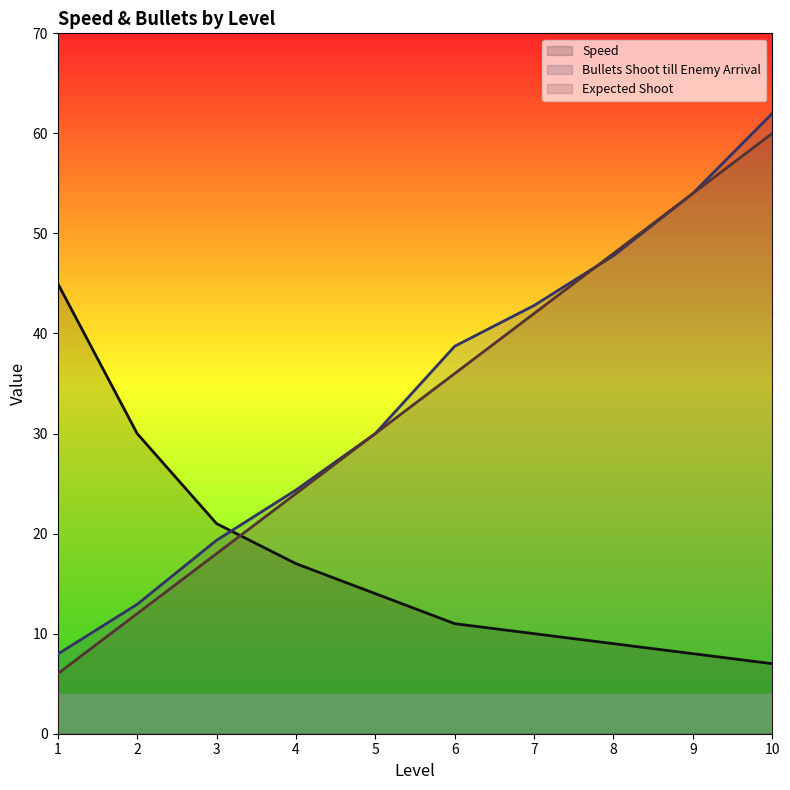

What is the difference between the maximum and second lowest values in the Bullets Shoot till Enemy Arrival series?

49.1